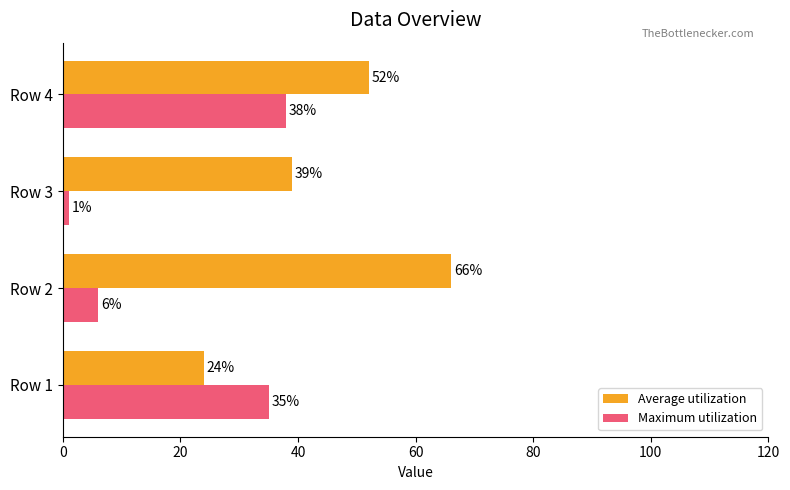

What is the difference between the second highest and second lowest values in the Maximum utilization series?

29